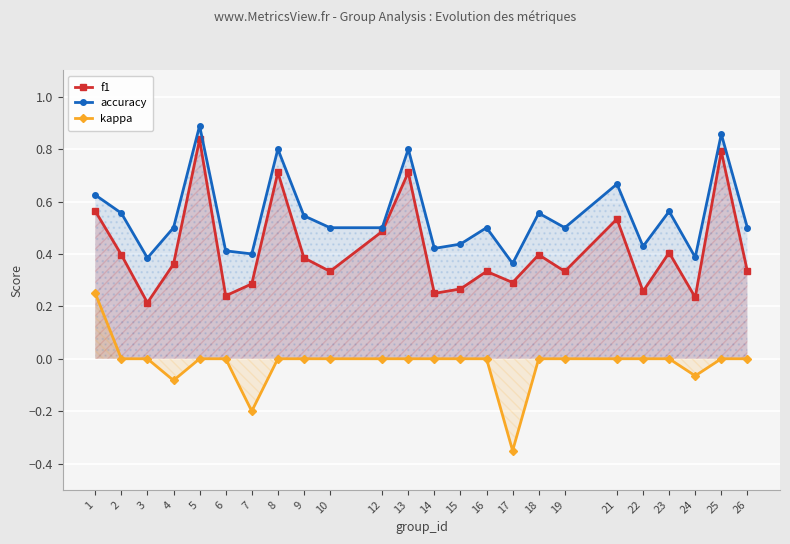

The value of accuracy at 4 is 0.5. True or false?

True